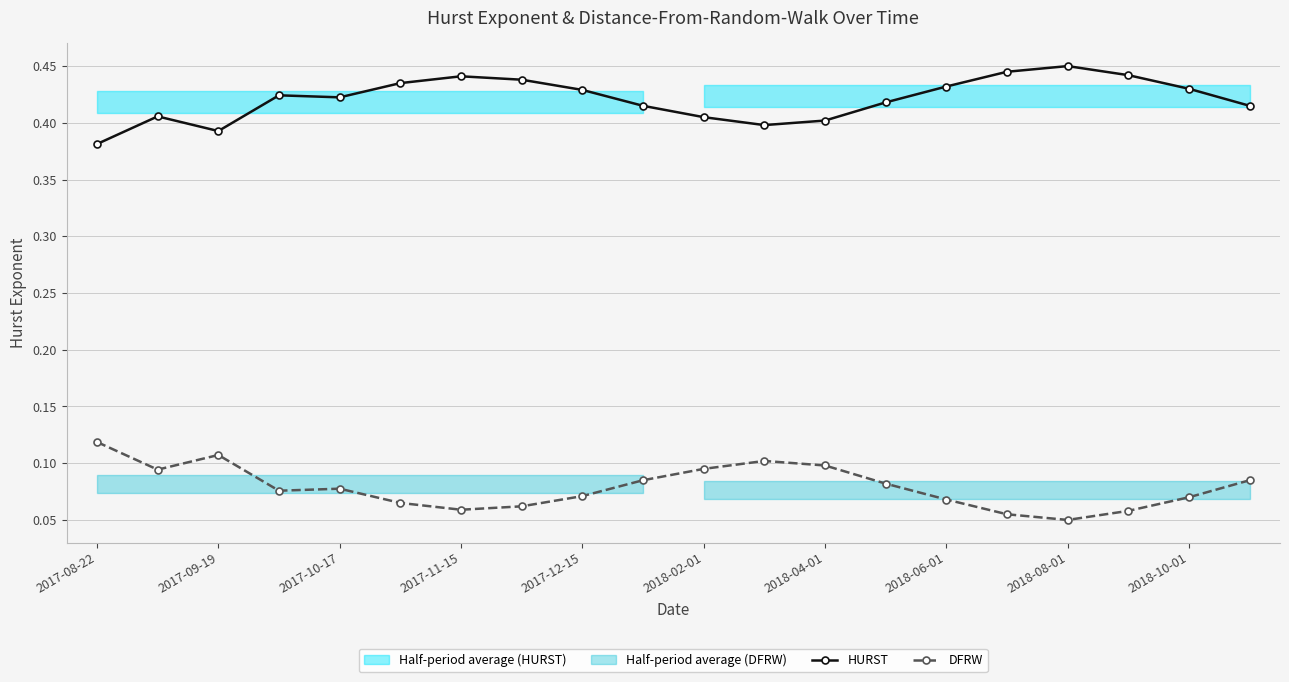

True or false: DFRW has a value of 0.1 at 17.

False